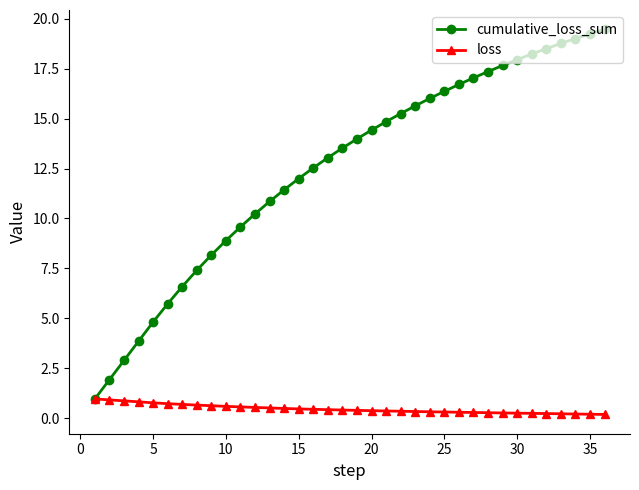

How many data points does each series have?

36